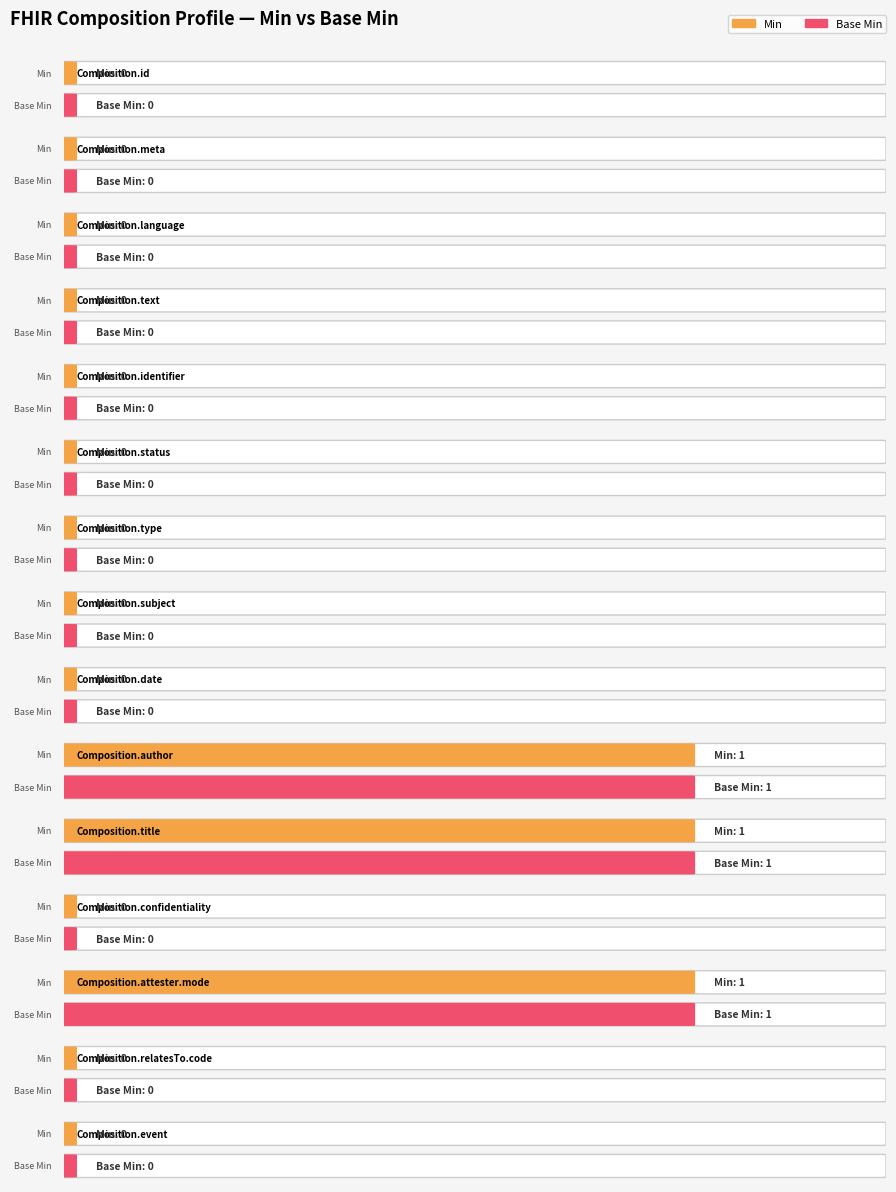

Rank the series by their maximum value, from lowest to highest.

Min, Base Min